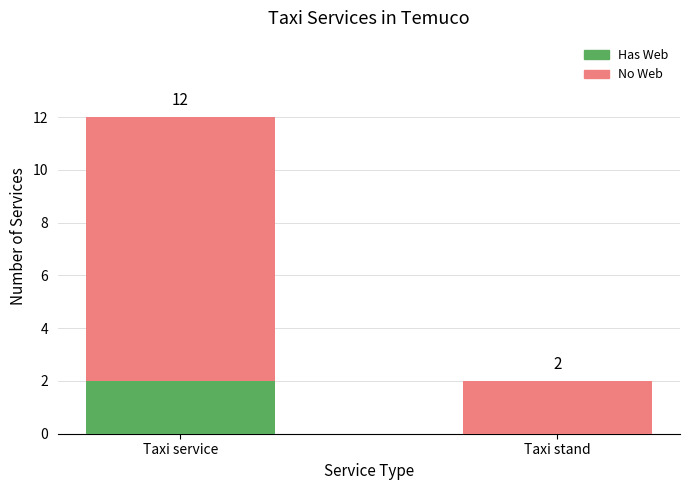

At which category is the sum across all series the highest?

Taxi service